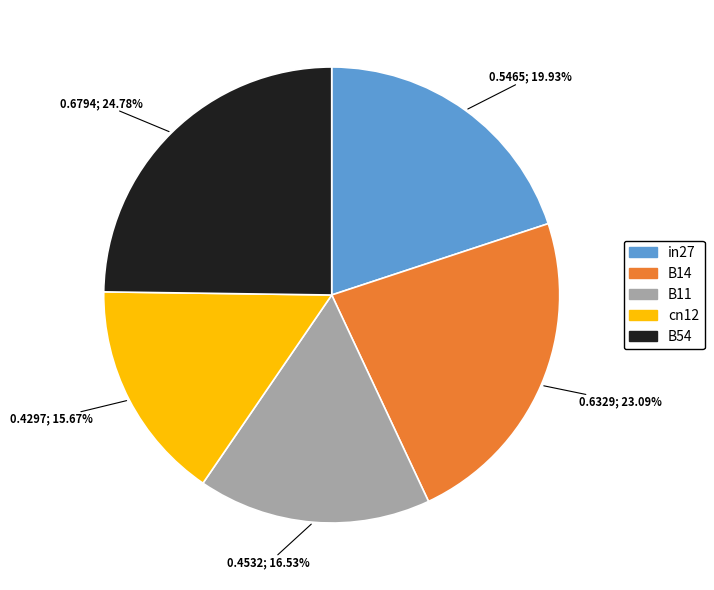

Which has a higher value, B54 or B11?

B54